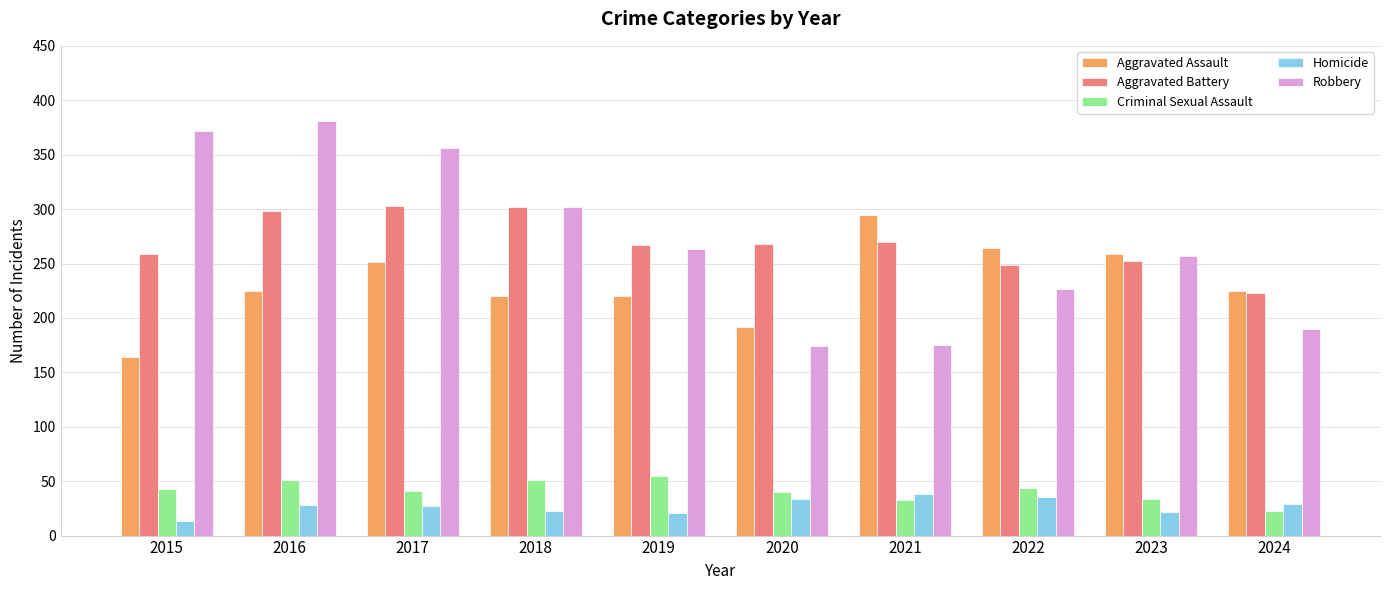

What are all the series names shown in the legend?

Aggravated Assault, Aggravated Battery, Criminal Sexual Assault, Homicide, Robbery